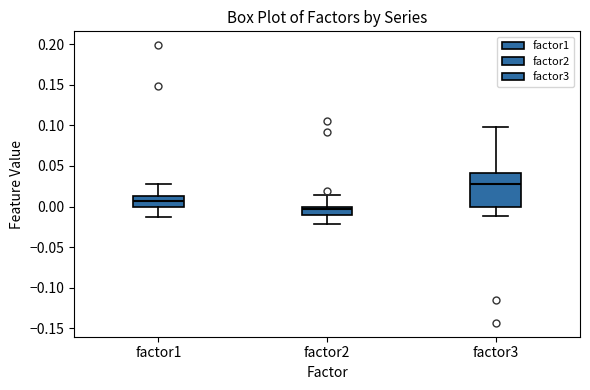

Comparing the boxes themselves (not the whiskers), which one is the tallest?

factor3